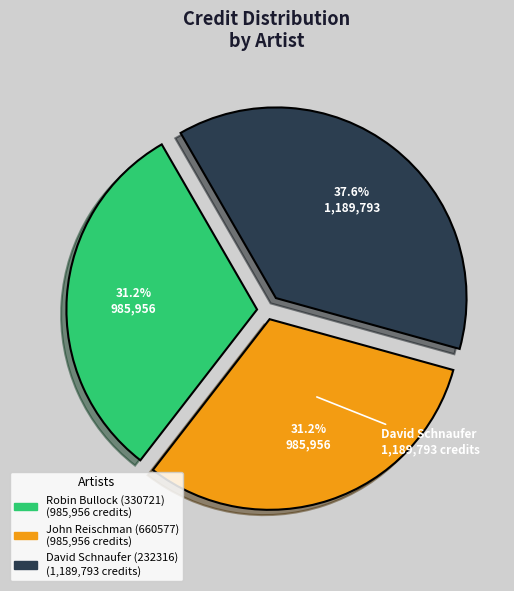

Is the sum of Robin Bullock (330721) and David Schnaufer (232316) greater than half?

Yes